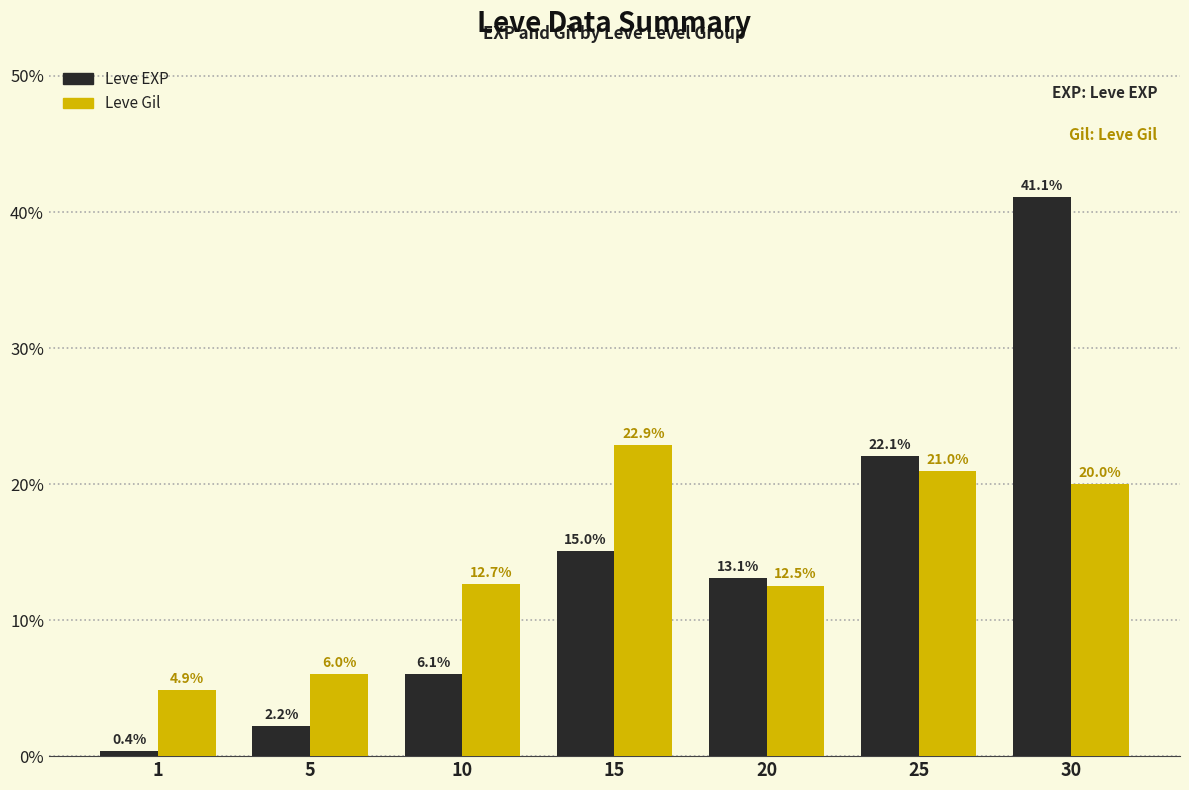

True or false: Leve Gil has a value of 28.7 at 30.

False